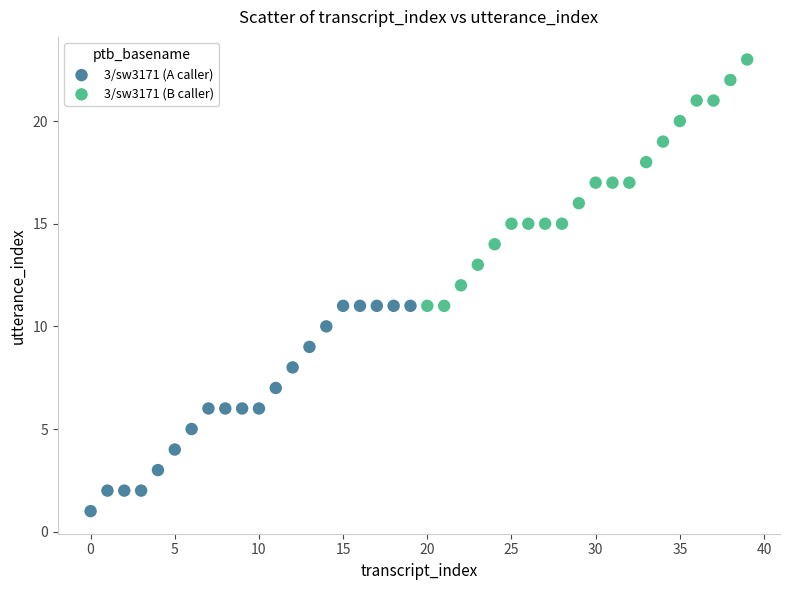

Which series has the largest Y range (max minus min)?

3/sw3171 (B caller)